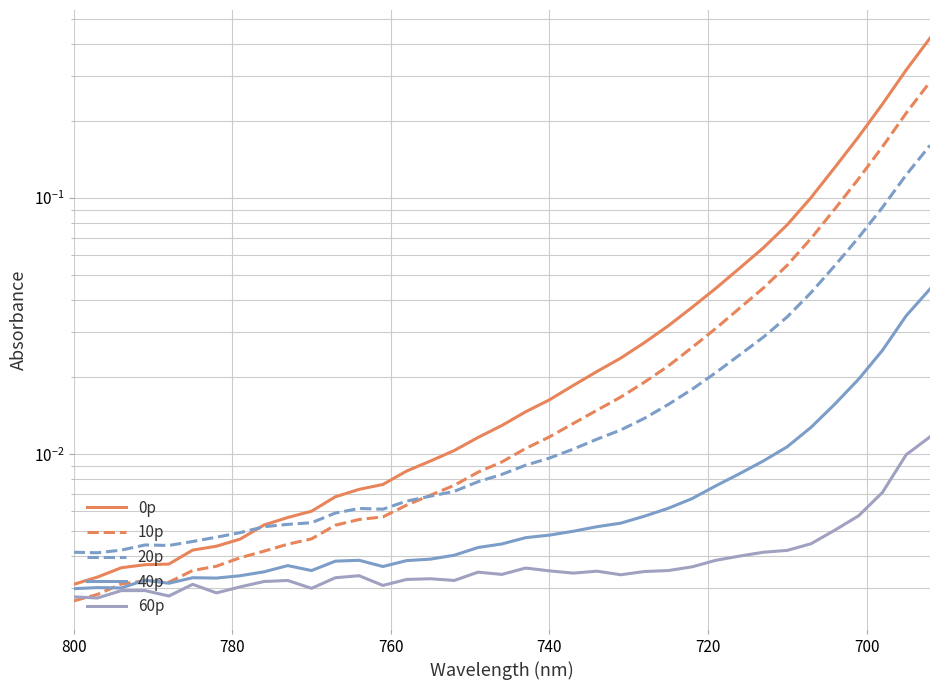

True or false: 0p has a value of 0.0 at 9.

False